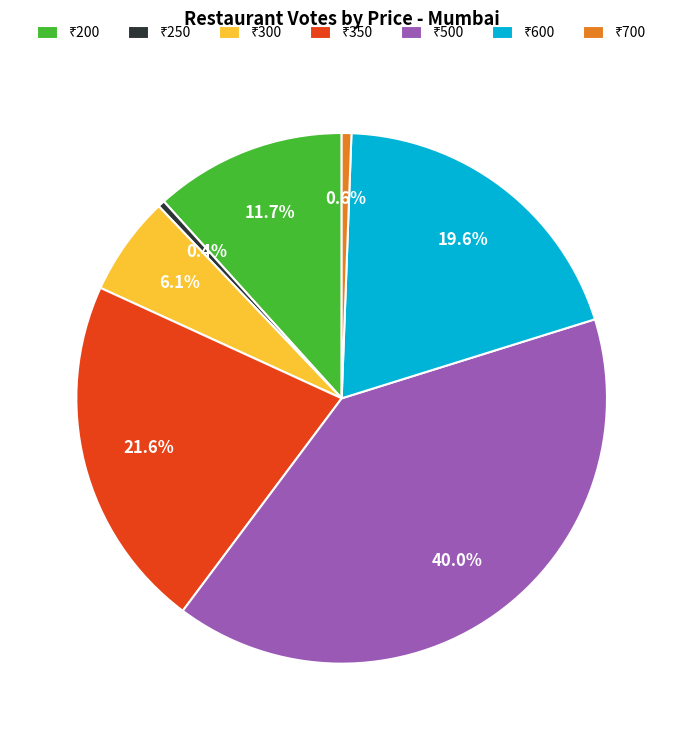

Is there any slice that represents more than half of the pie?

No